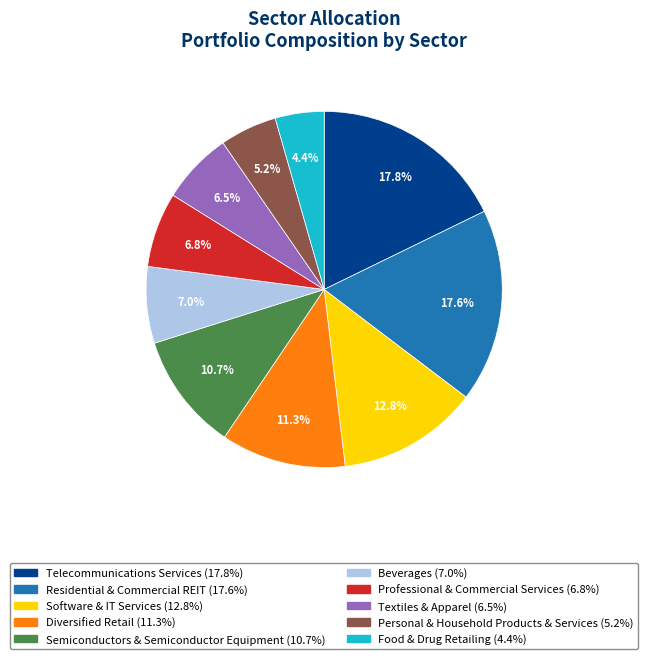

Is there a majority slice in this chart?

No